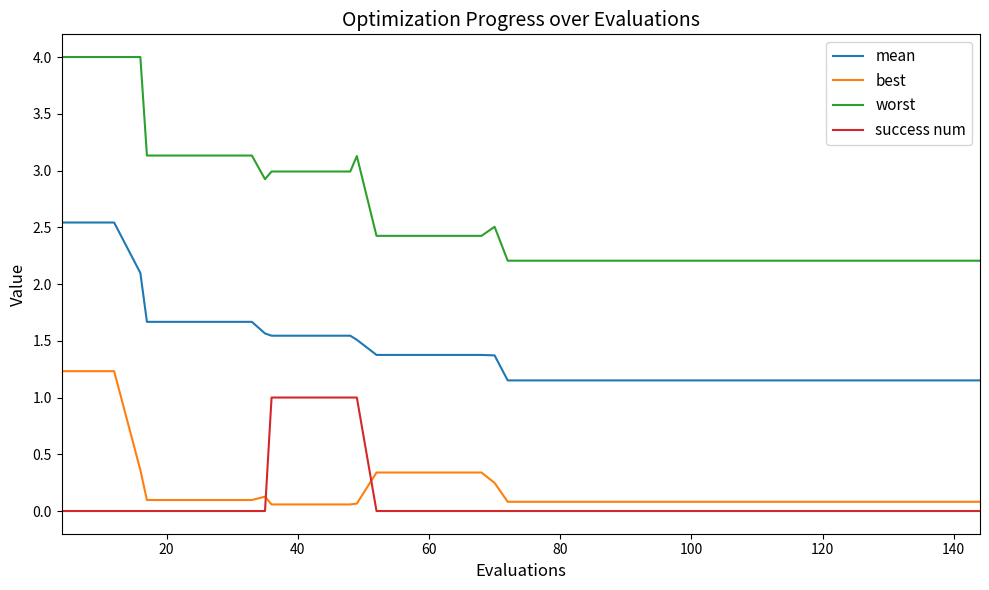

Does the chart display data point markers on the line(s)?

No